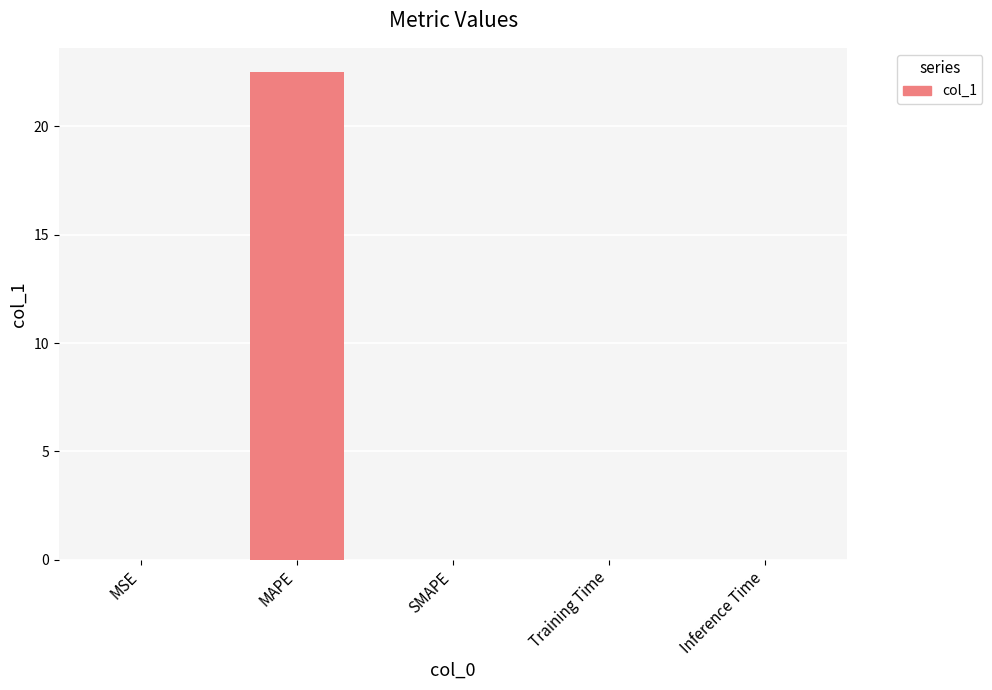

The chart shows a value of 0.0 at SMAPE. True or false?

True